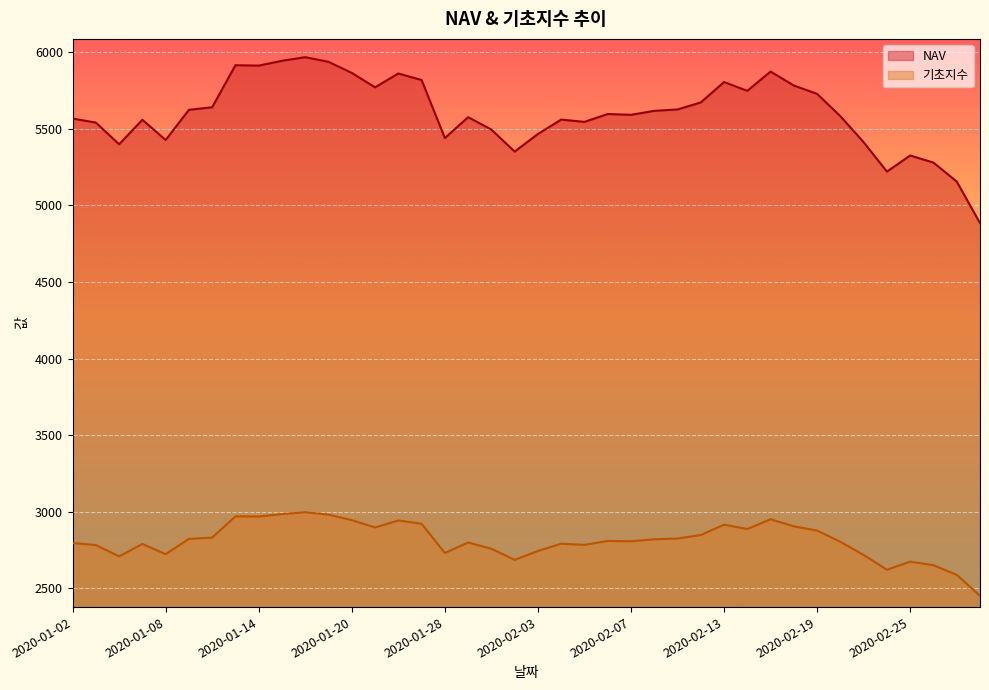

At which category does 기초지수 reach its first local peak?

2020-01-07